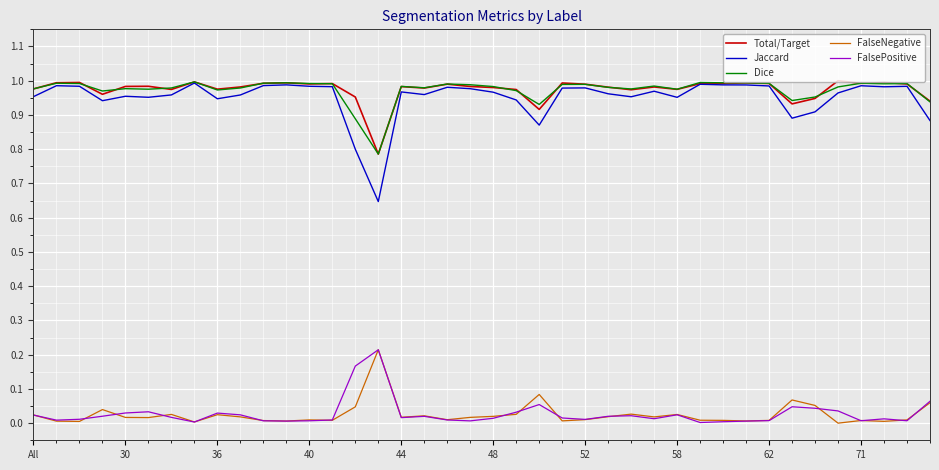

Which series has the widest spread of values?

Jaccard